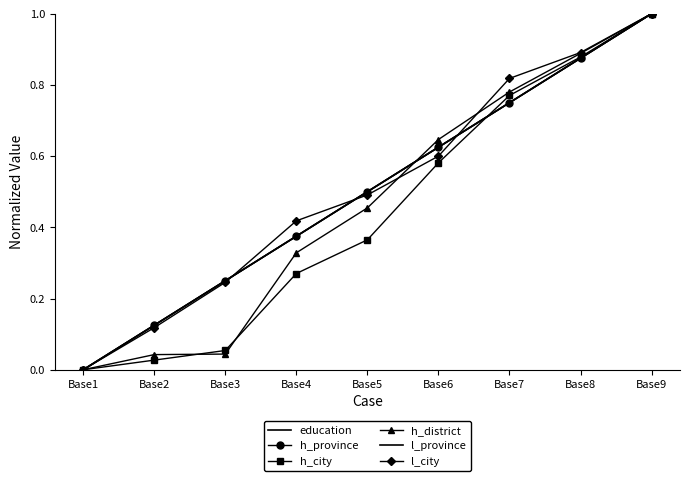

True or false: l_city and h_district intersect in this chart.

True